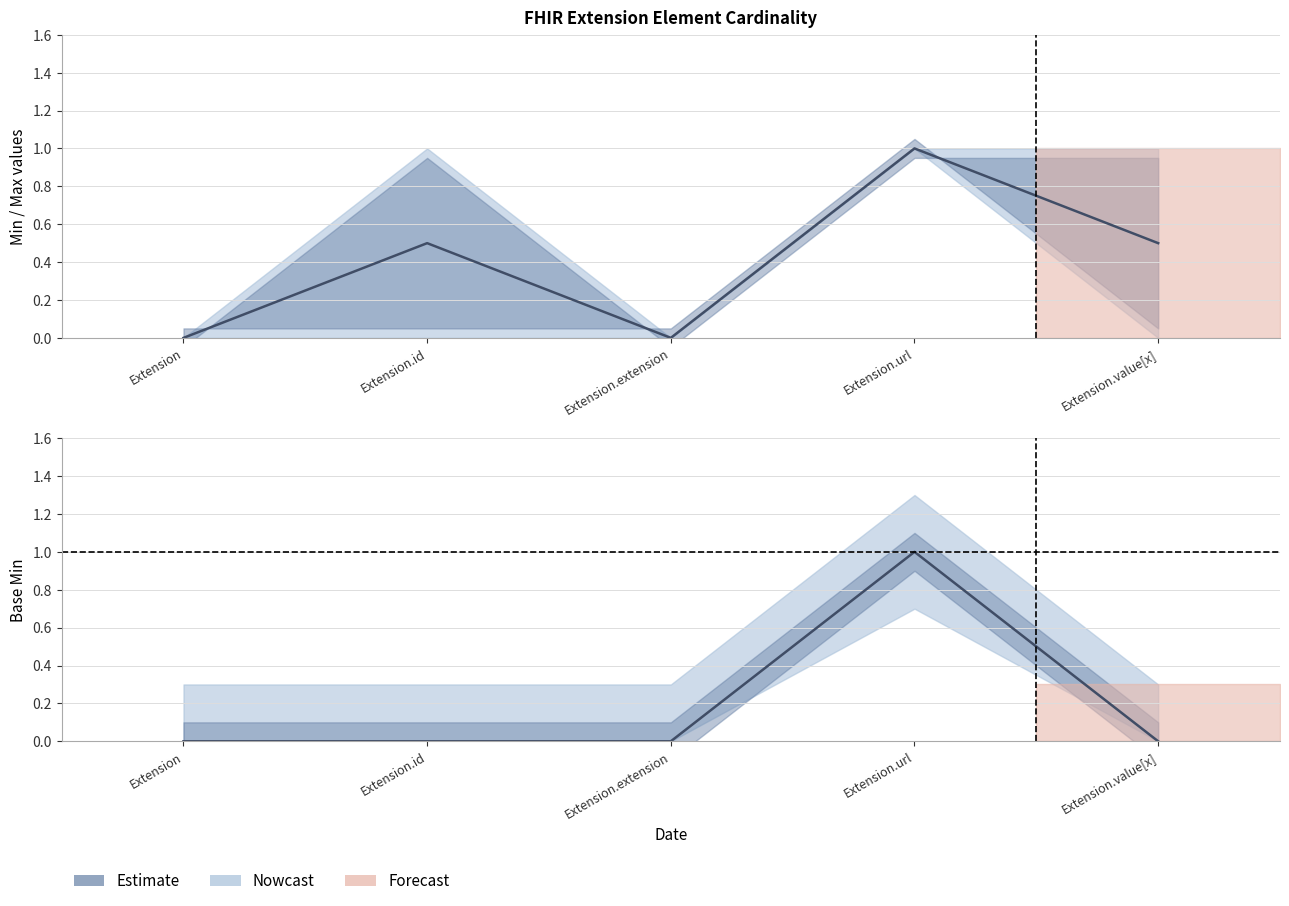

Does the chart display data point markers on the line(s)?

No